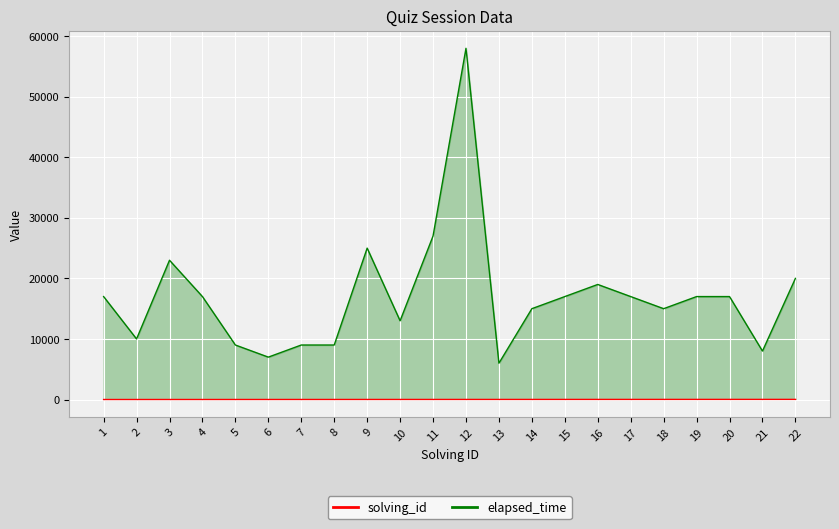

What is the difference between the maximum and minimum values in the elapsed_time series?

52000